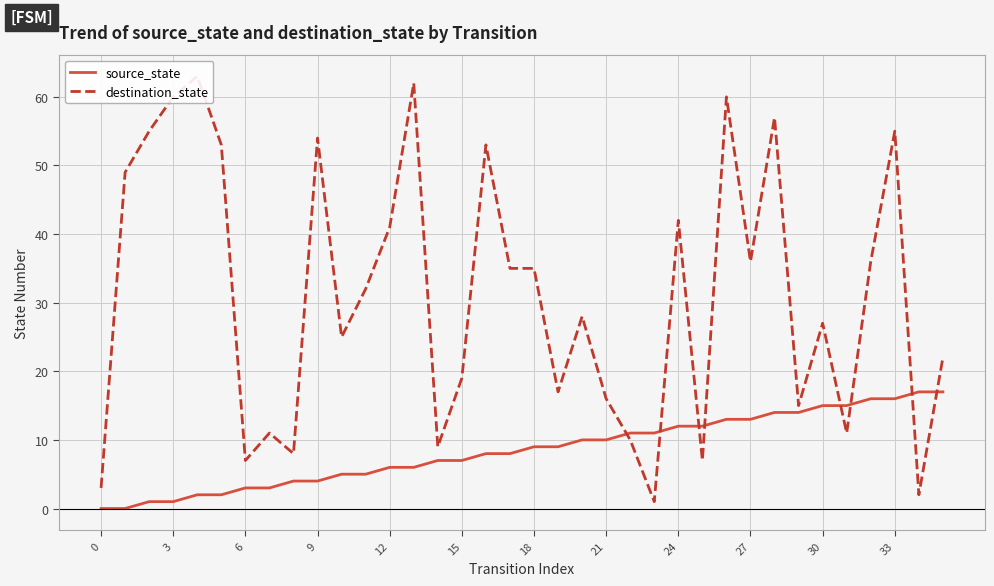

Does the chart have visible grid lines?

Yes